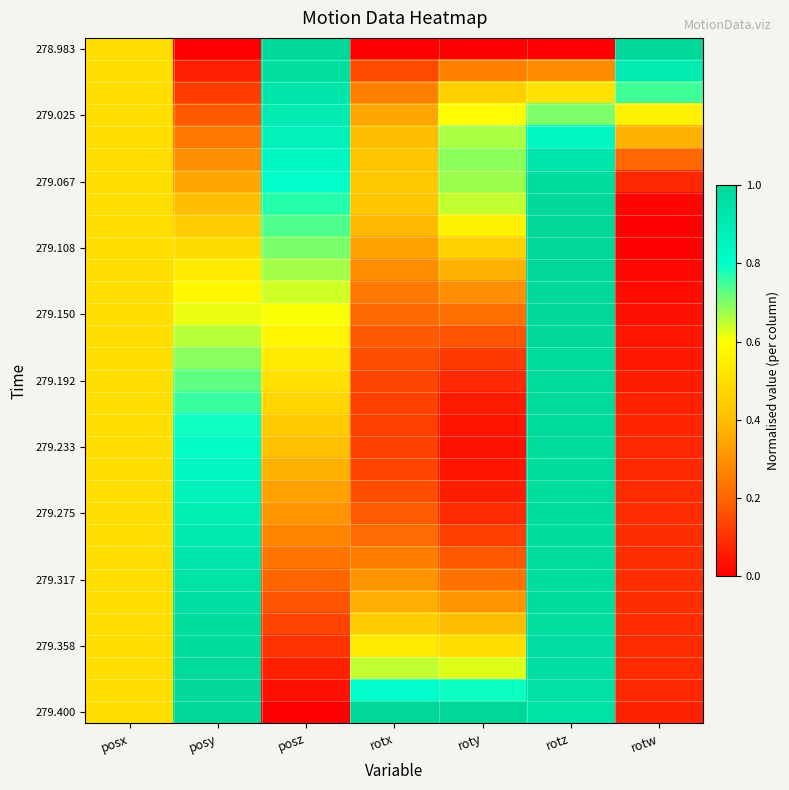

At how many categories does at least one series exceed 0?

7